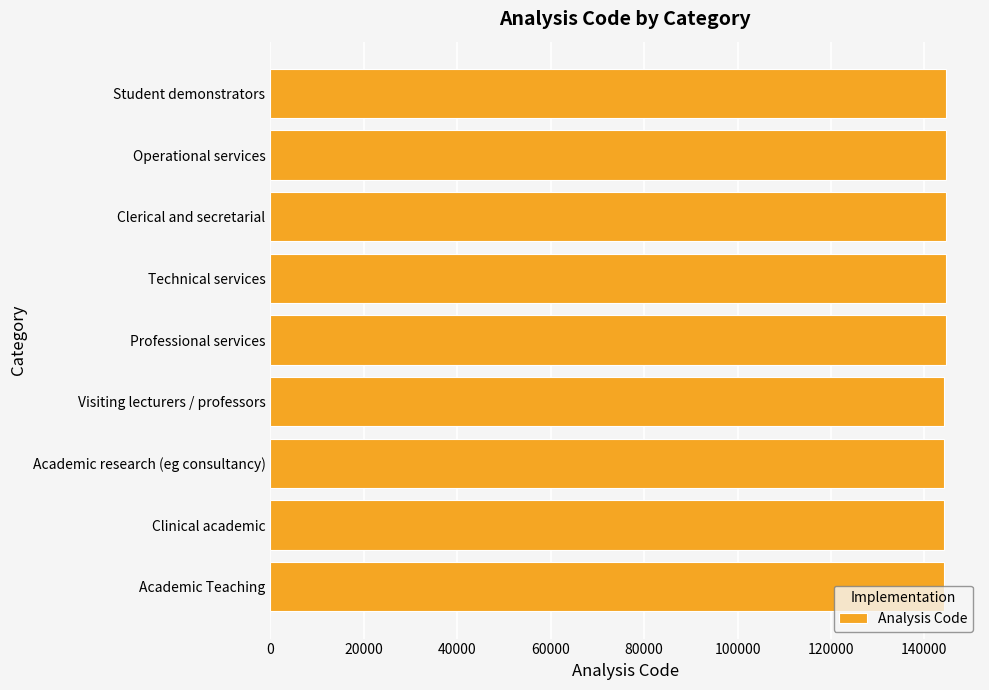

Does the chart contain any negative values?

No